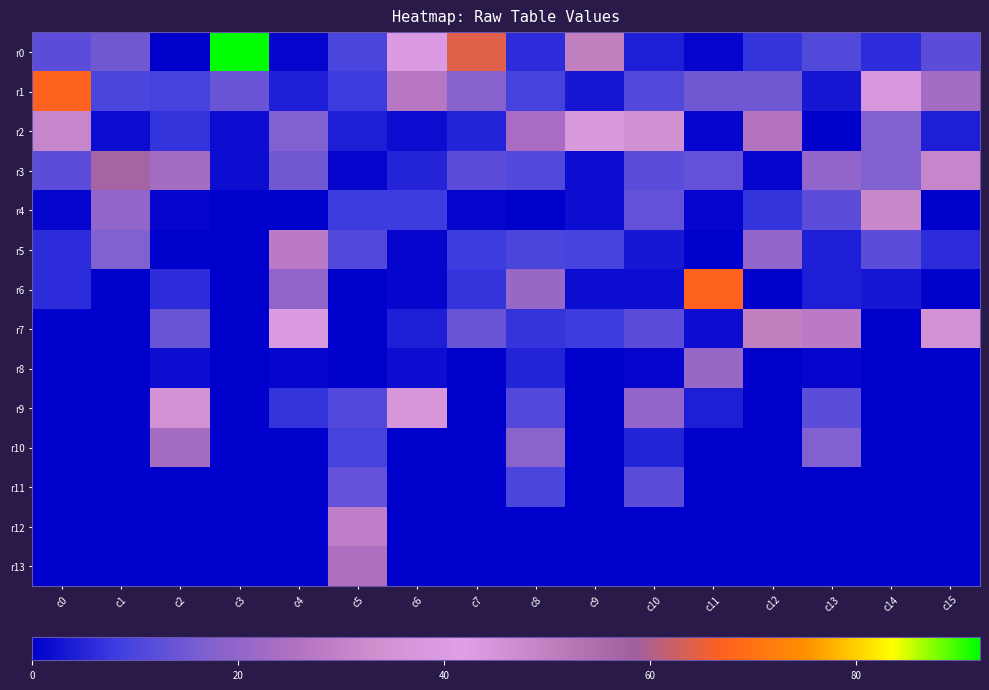

Which label corresponds to the smallest value in the chart?

c2